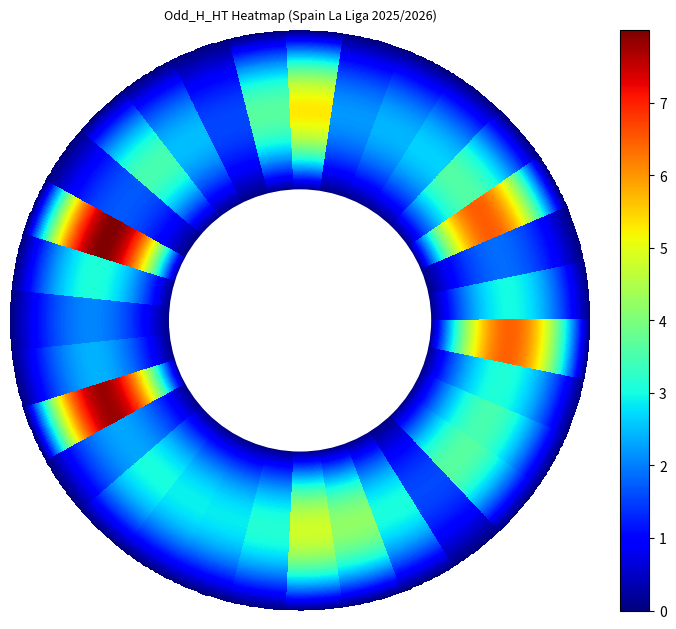

Reading left to right, what are all the values shown in this chart?

3.0	1.9	6.5	3.6	2.6	2.4	2.2	5.3	3.7	1.6	2.5	3.5	1.7	8.0	3.1	2.0	2.4	7.8	2.3	3.0	2.9	2.9	3.1	4.8	4.2	3.0	1.6	3.6	3.5	3.1	6.5